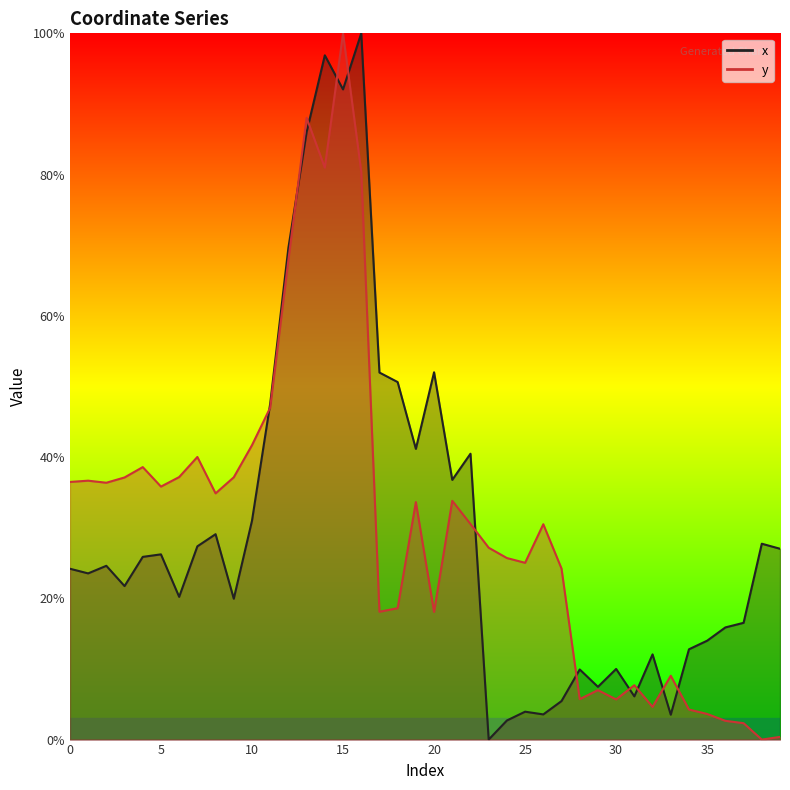

What is the total value across all series at 0?

0.6